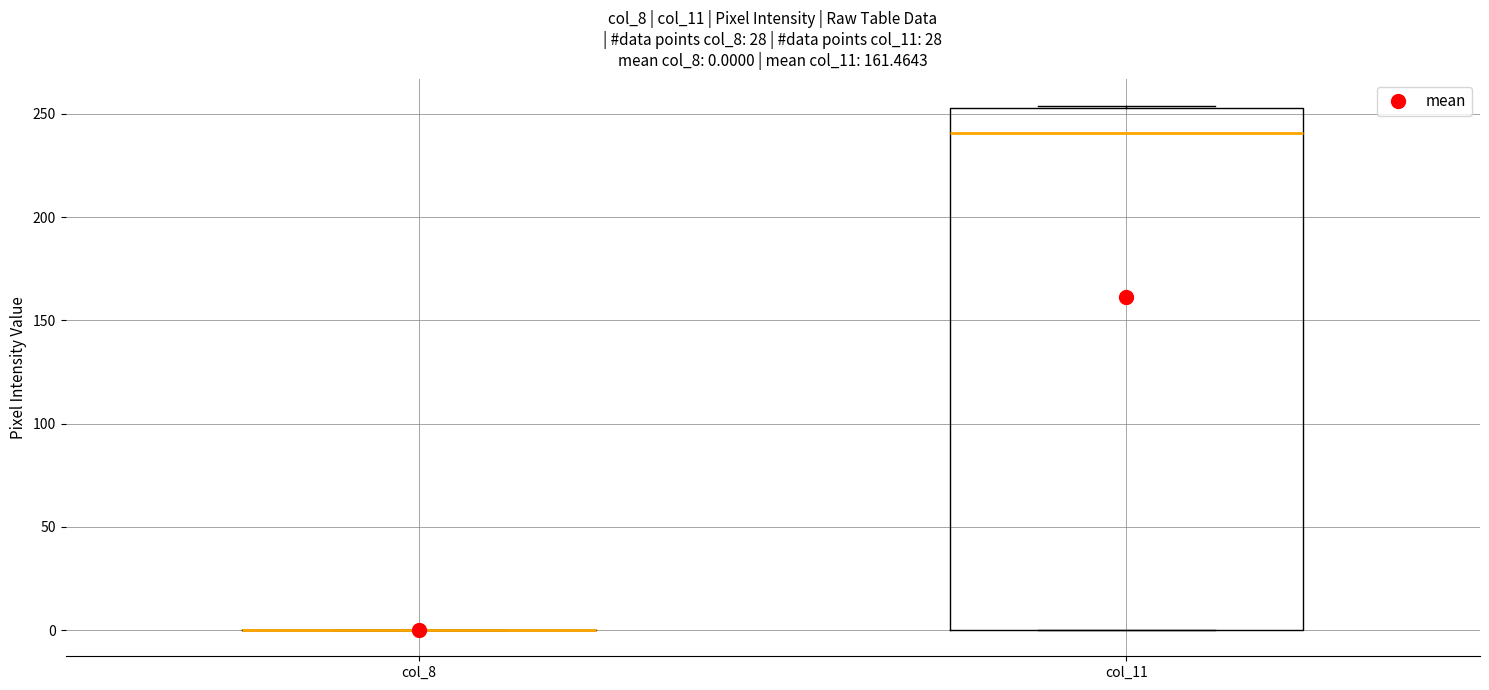

Which box is the tallest, from its lower edge to its upper edge?

col_11